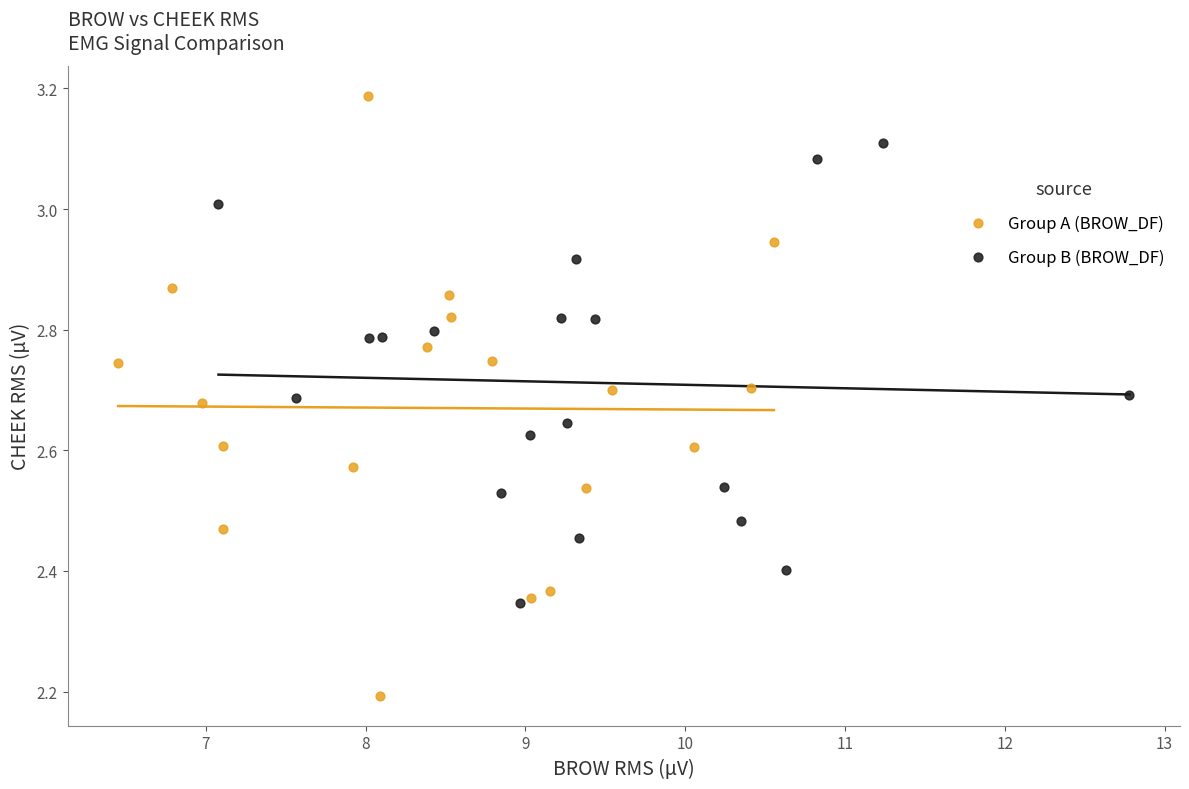

Which series has the widest spread of Y values?

Group A (BROW_DF)